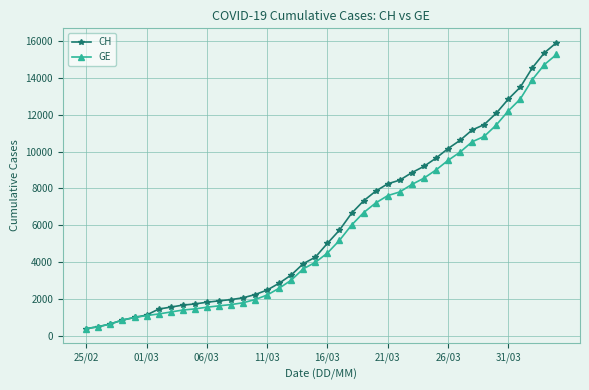

What is the value of the GE point at the 21st from the left?

4485